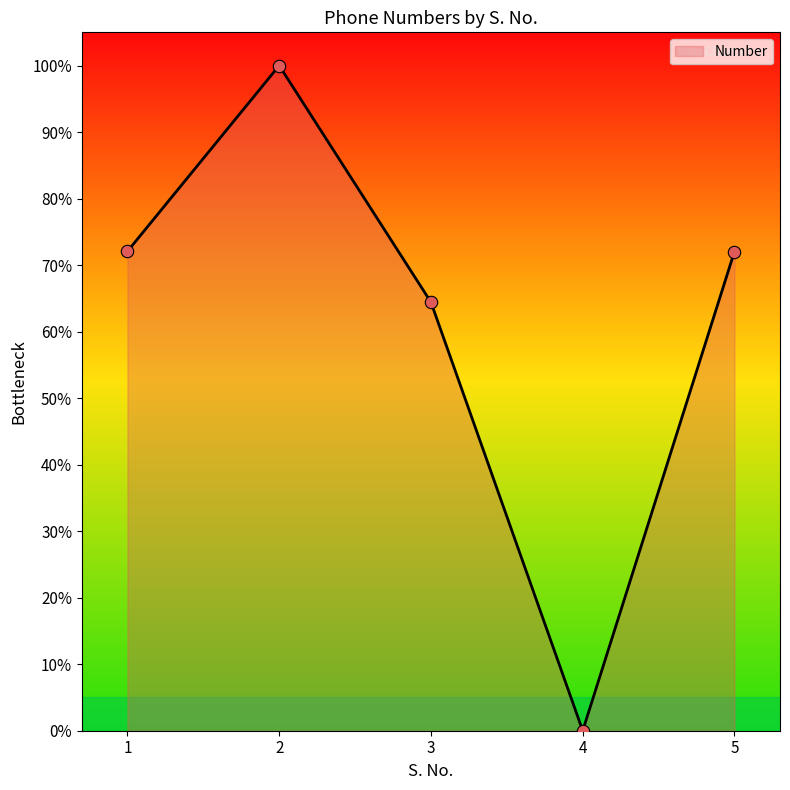

What is the change in value from 2 to 4?

-100.0